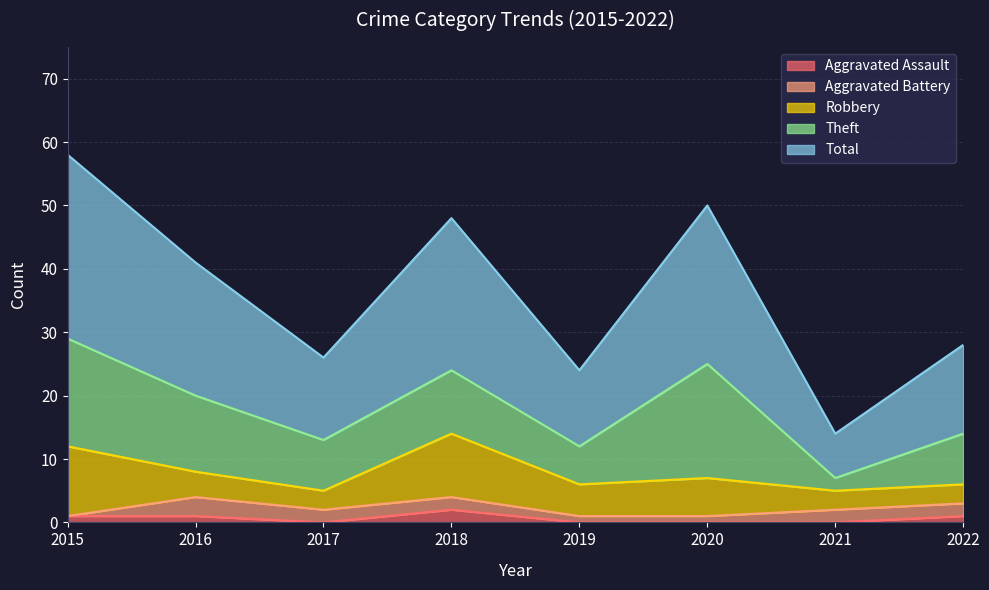

Reading left to right, extract all data points from this chart.

Aggravated Assault: 1	1	0	2	0	0	0	1
Aggravated Battery: 0	3	2	2	1	1	2	2
Robbery: 11	4	3	10	5	6	3	3
Theft: 17	12	8	10	6	18	2	8
Total: 29	21	13	24	12	25	7	14